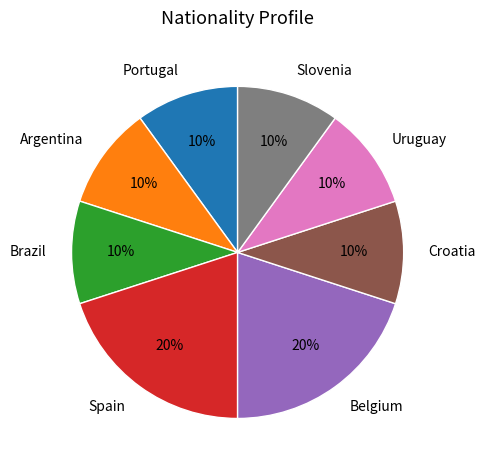

How many segments does this pie chart have?

8